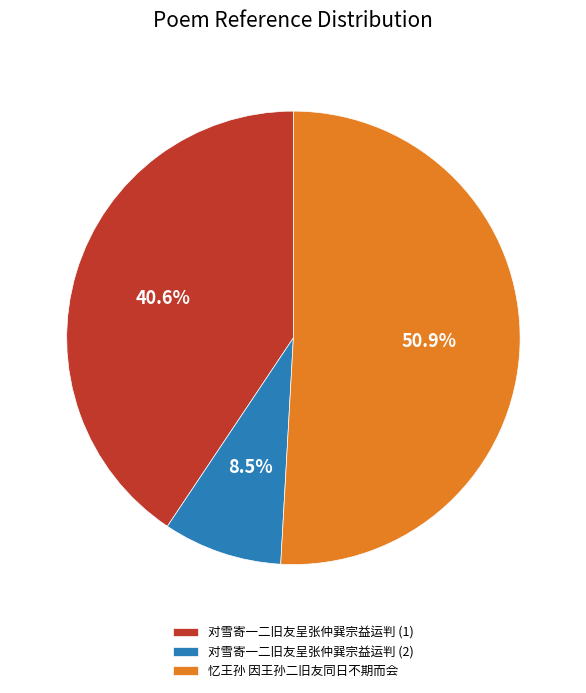

Which has a higher value, 忆王孙 因王孙二旧友同日不期而会 or 对雪寄一二旧友呈张仲巽宗益运判 (1)?

忆王孙 因王孙二旧友同日不期而会